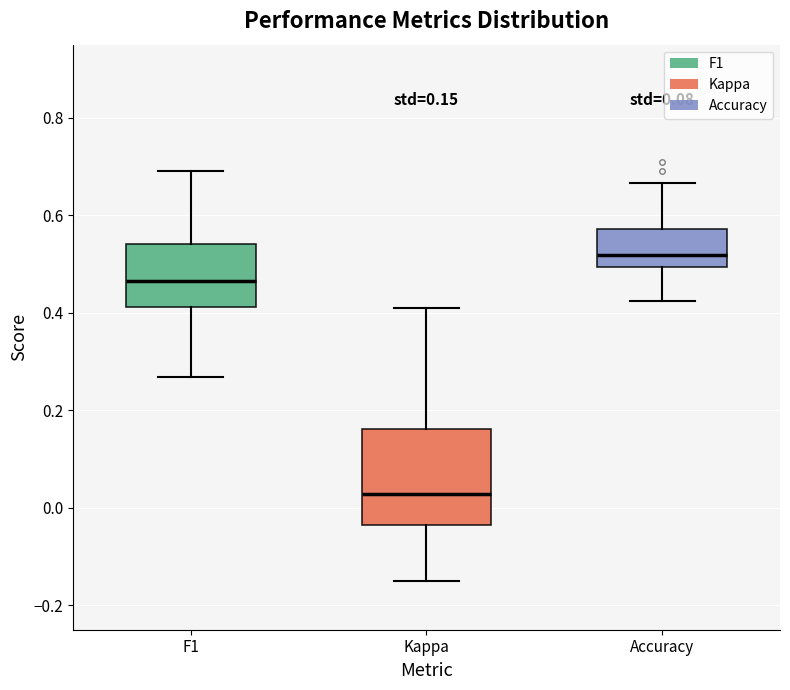

Which box is the tallest, from its lower edge to its upper edge?

Kappa